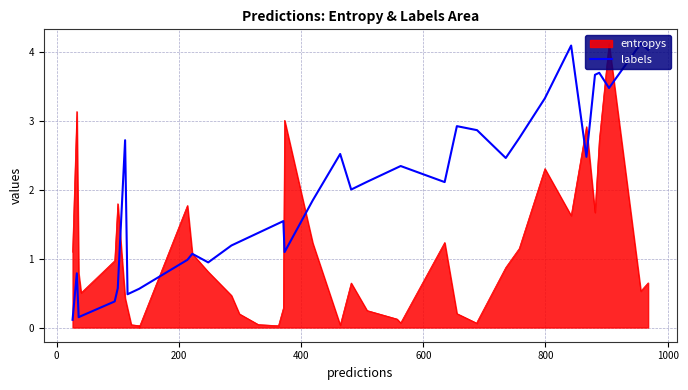

What is the difference between the second highest and second lowest values?

3.9